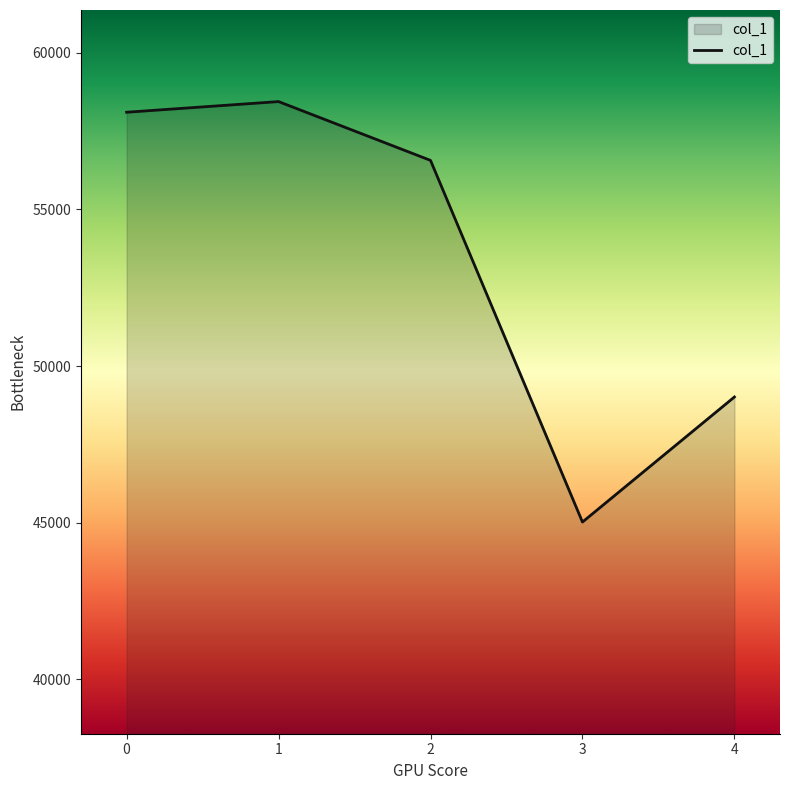

Rank the categories by value from highest to lowest.

1, 0, 2, 4, 3